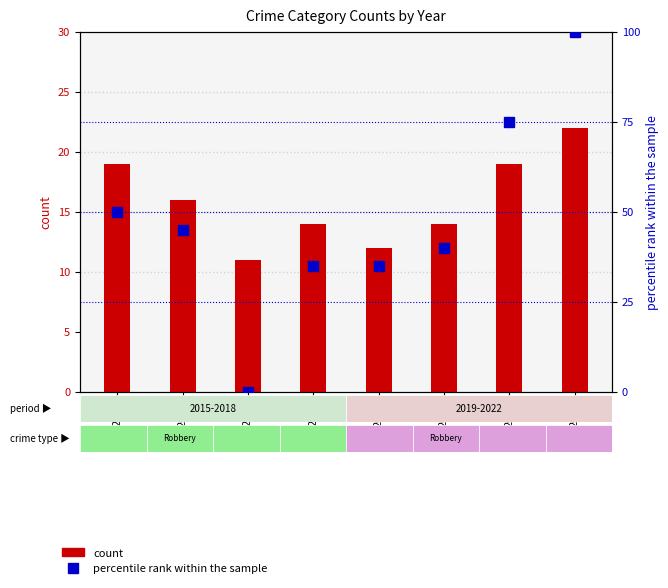

Is the value of Robbery (count) at 2016 greater than the value of Total (percentile rank) at 2020?

No